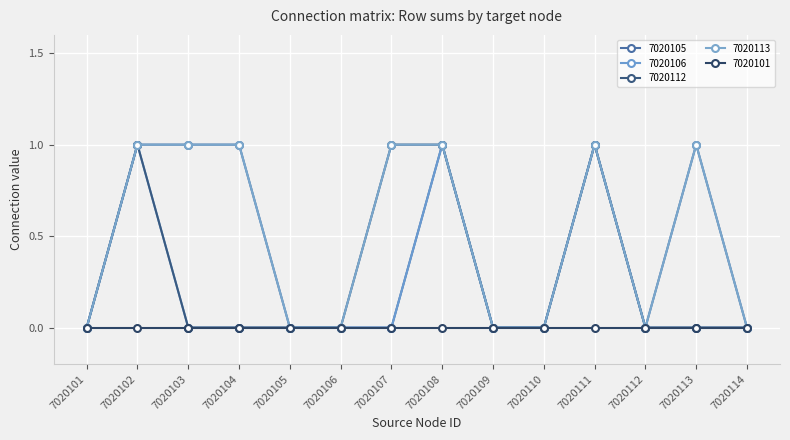

Is this an area chart (filled region under the line)?

No